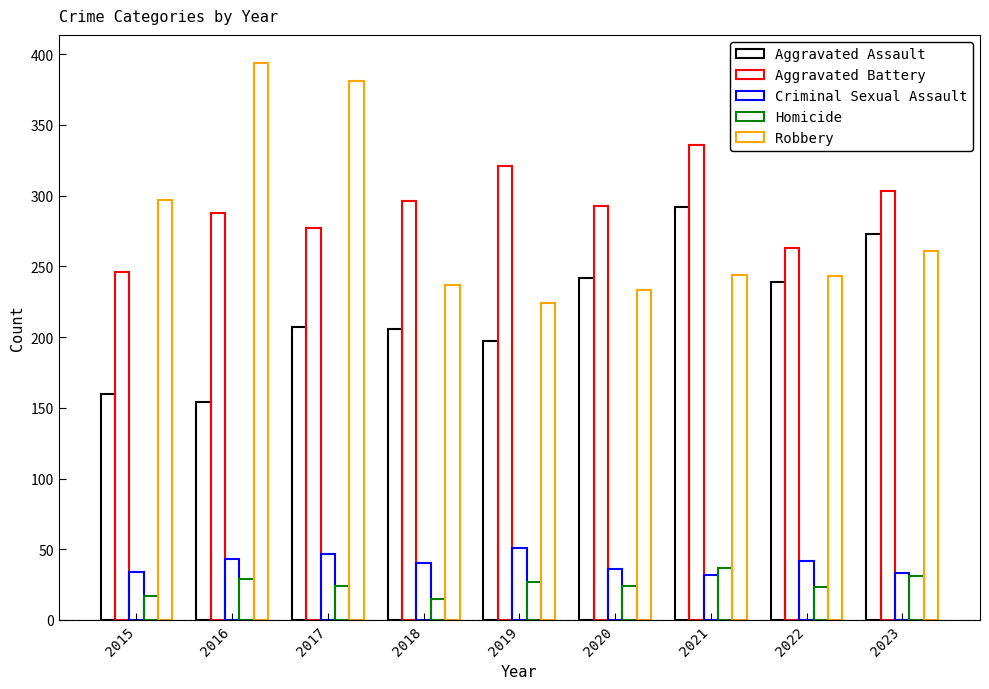

How many data points does each series have?

9